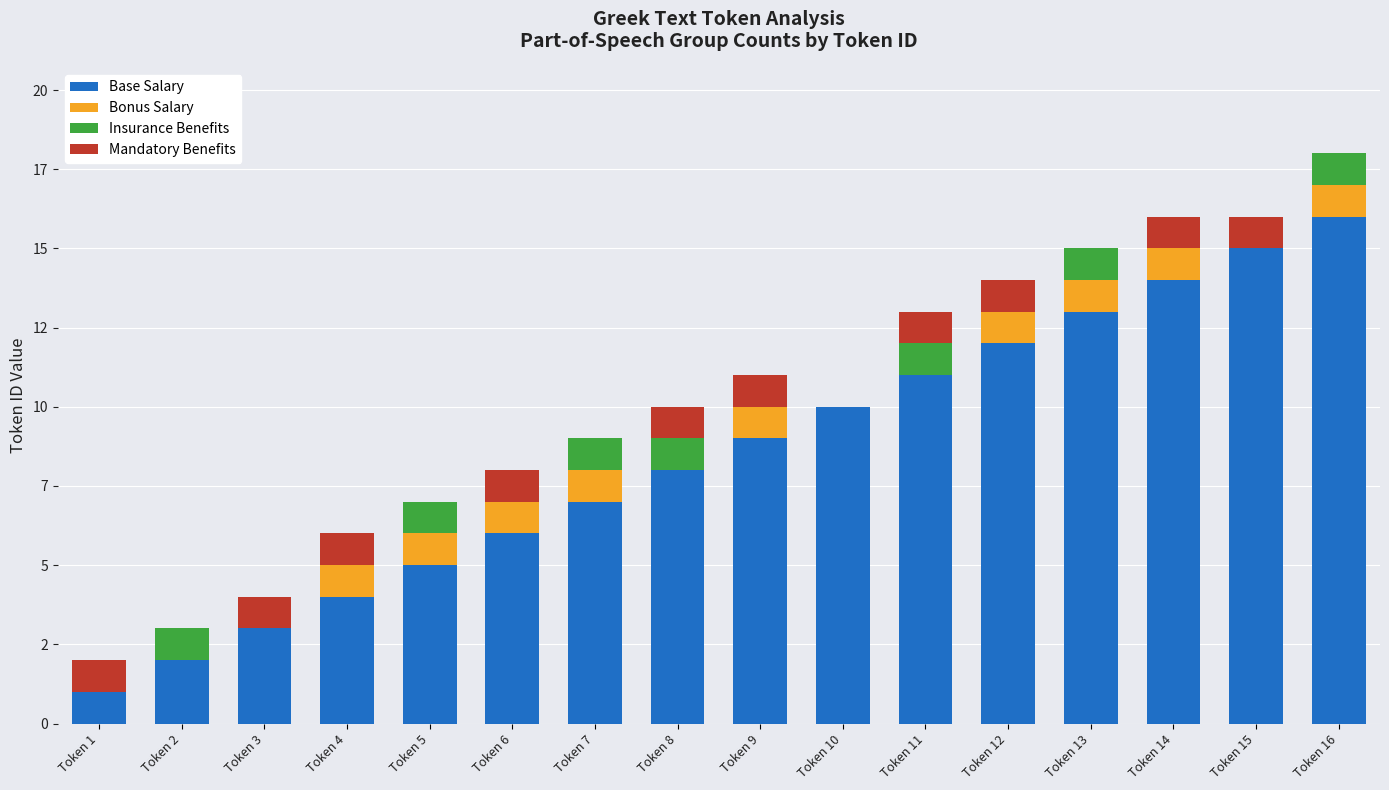

Are the bars horizontal?

No